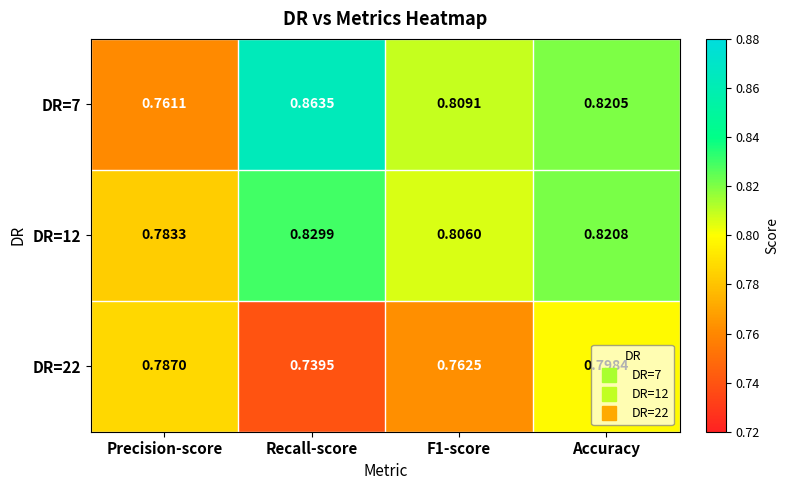

Which category has the highest value across all series?

Recall-score